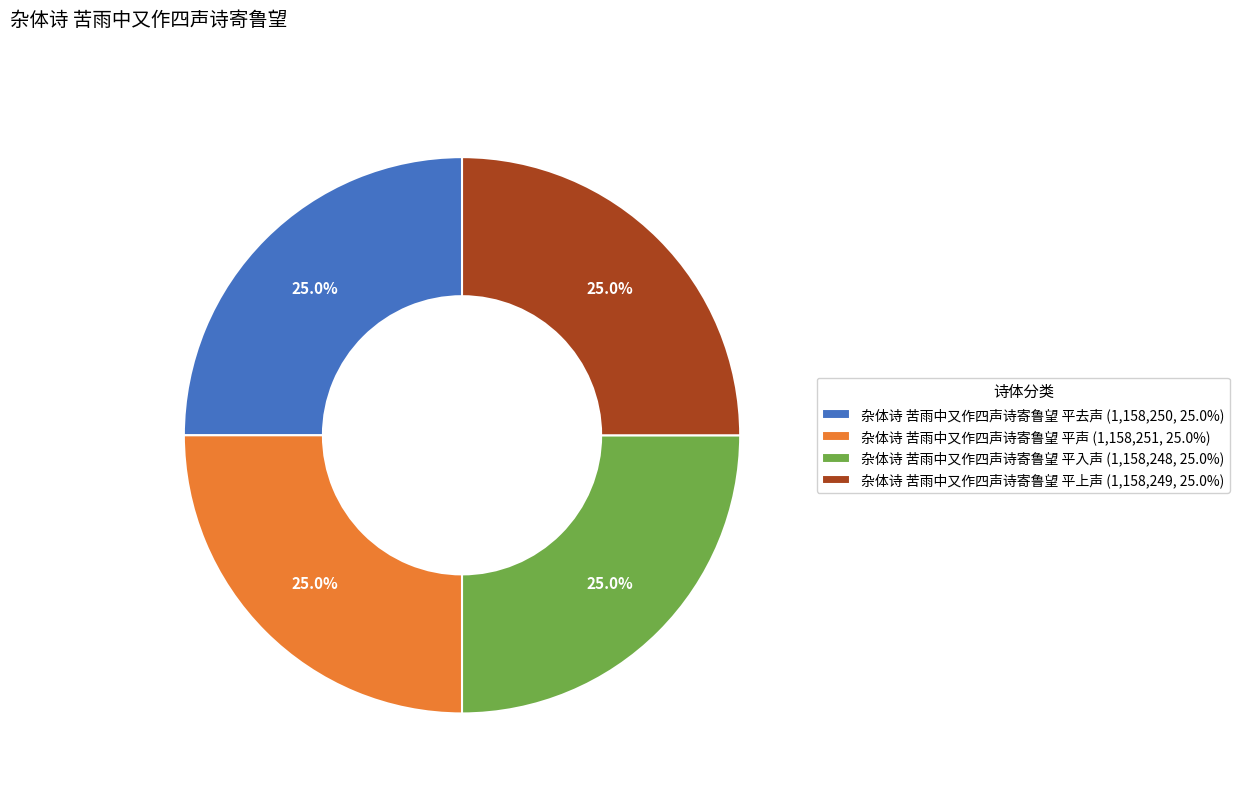

Count the number of slices in the pie.

4